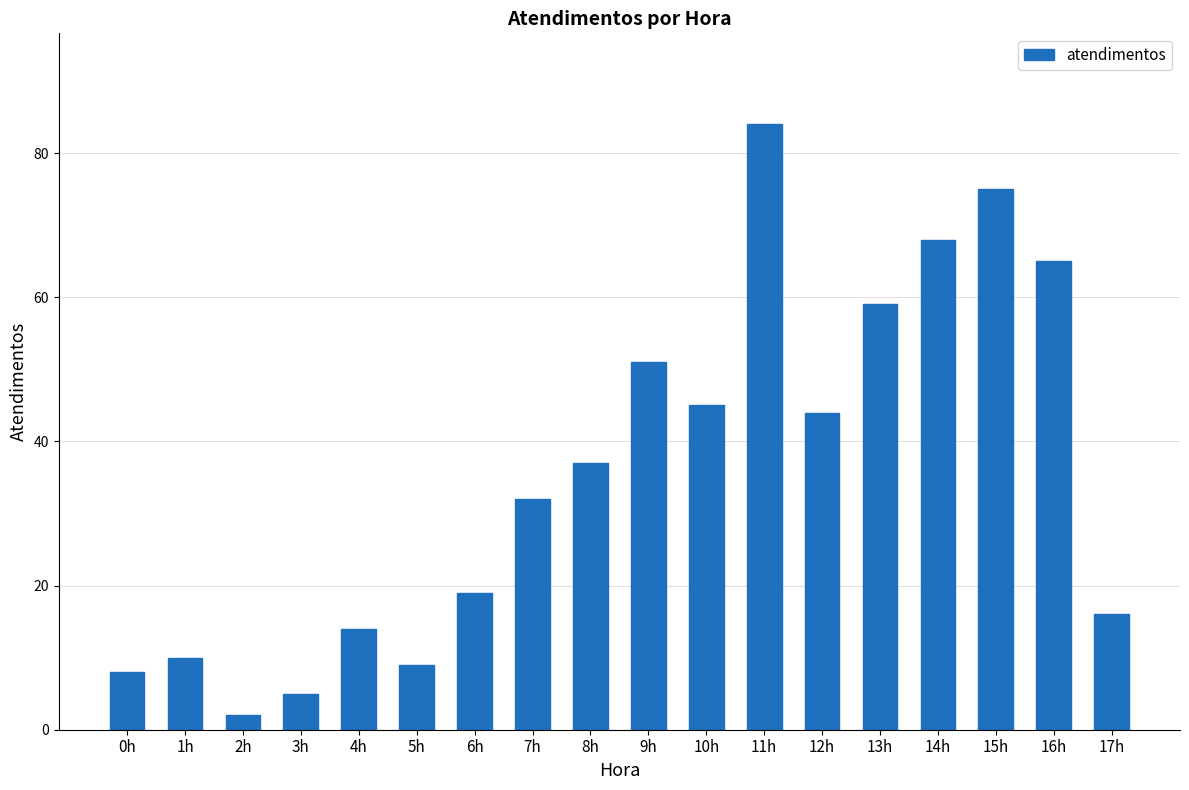

Reading left to right, list all the values displayed in this chart.

8	10	2	5	14	9	19	32	37	51	45	84	44	59	68	75	65	16